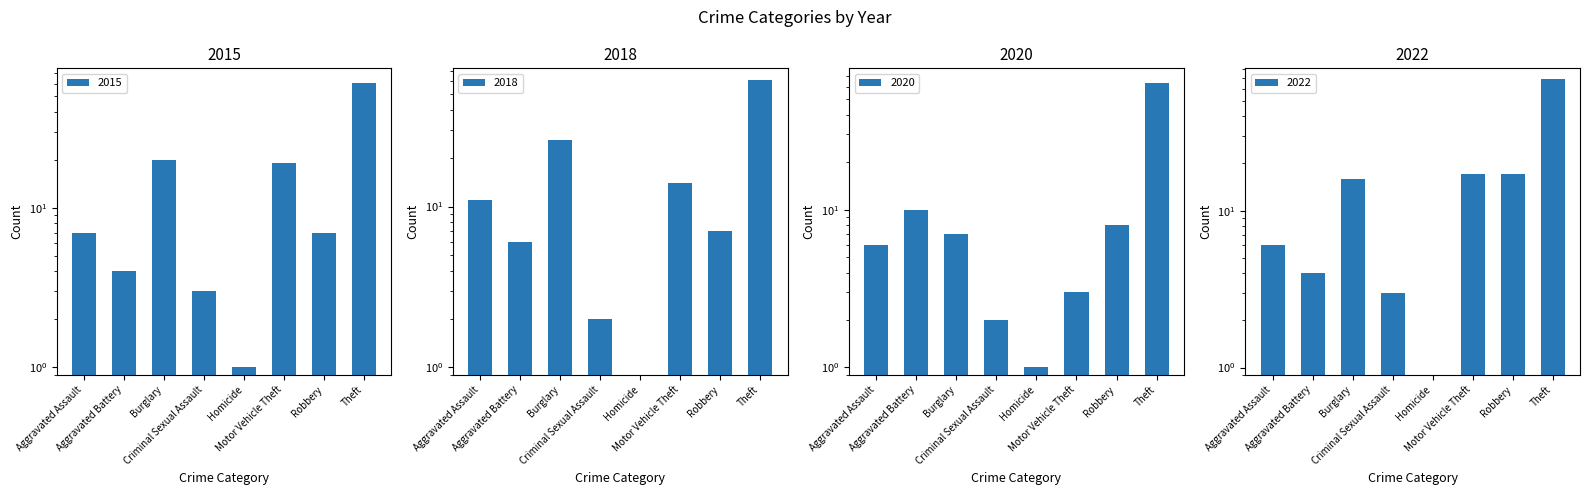

What are all the series names shown in the legend?

2015, 2018, 2020, 2022